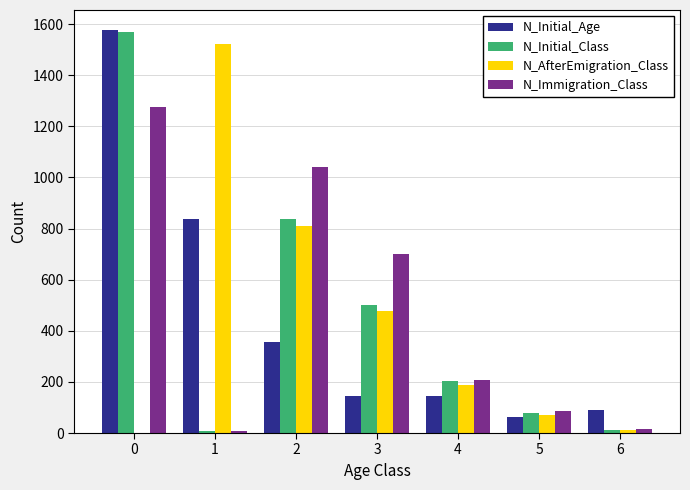

How many distinct data groups are displayed?

4